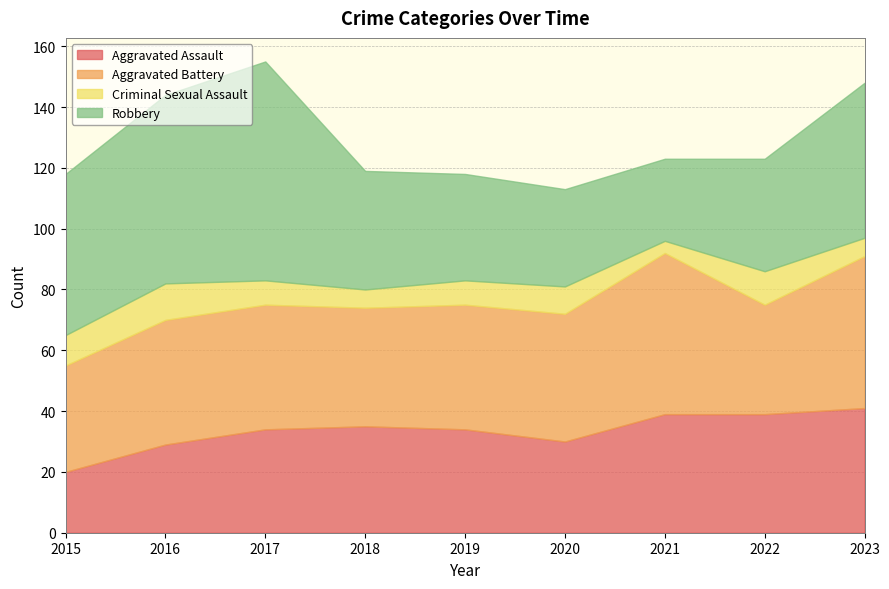

Is it true that Robbery equals 30 at 2023?

False